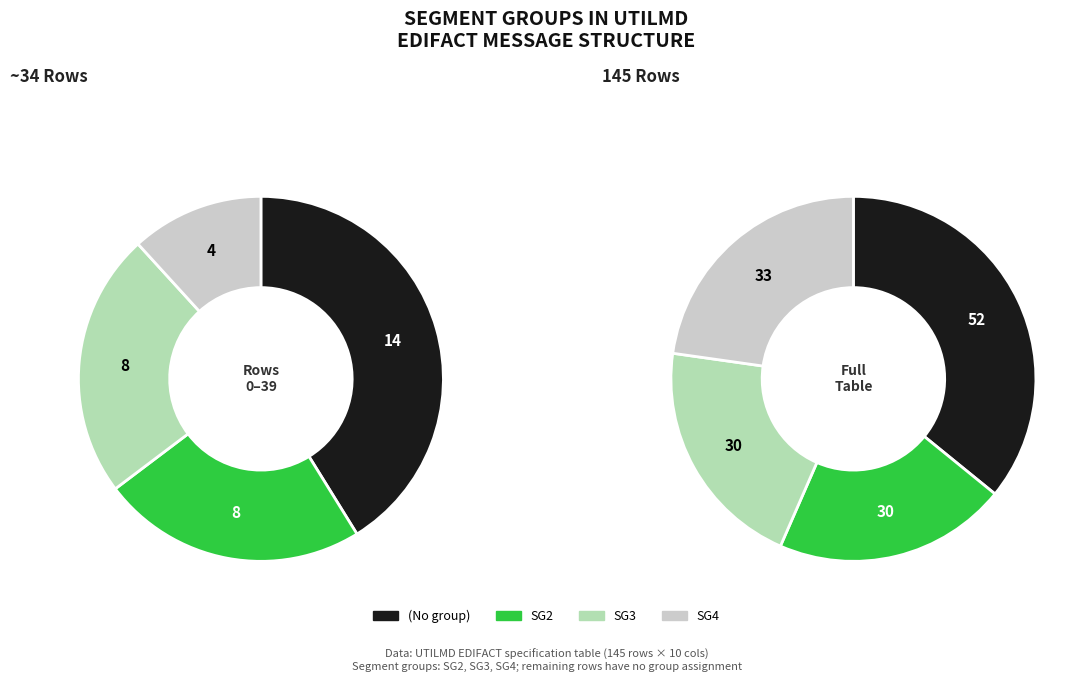

To the nearest percent, what percentage of the pie is SG4?

12%